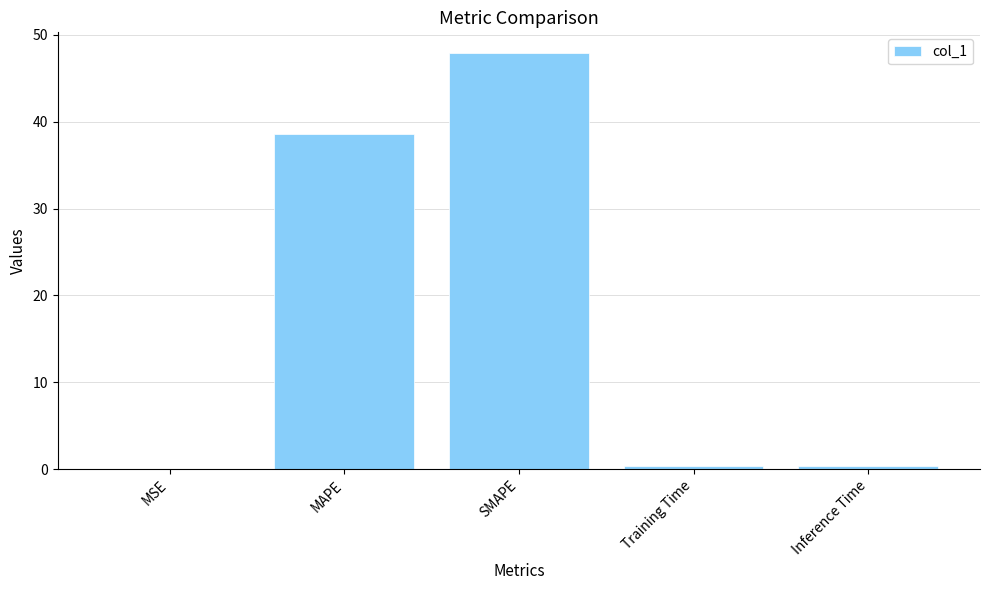

What is the sum of all values?

87.3